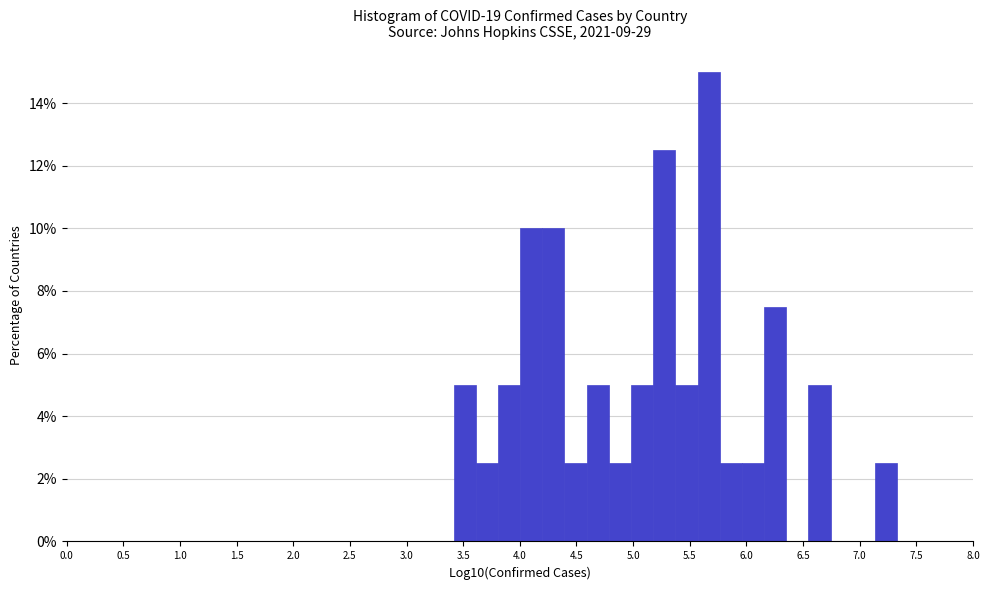

Read against the x-axis, roughly where is the centre of the tallest bar?

5.65